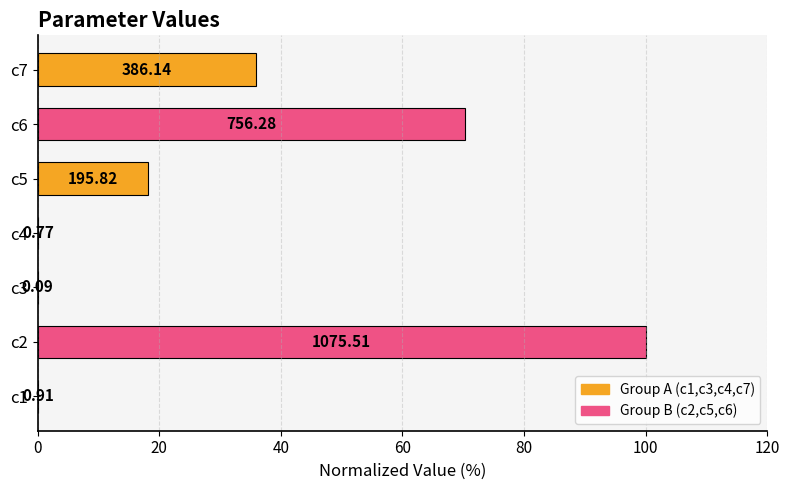

Are the bars horizontal?

Yes